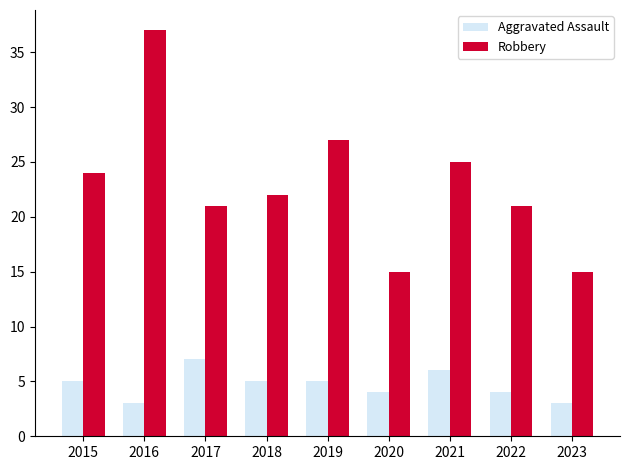

Read the Aggravated Assault value at 2017.

7